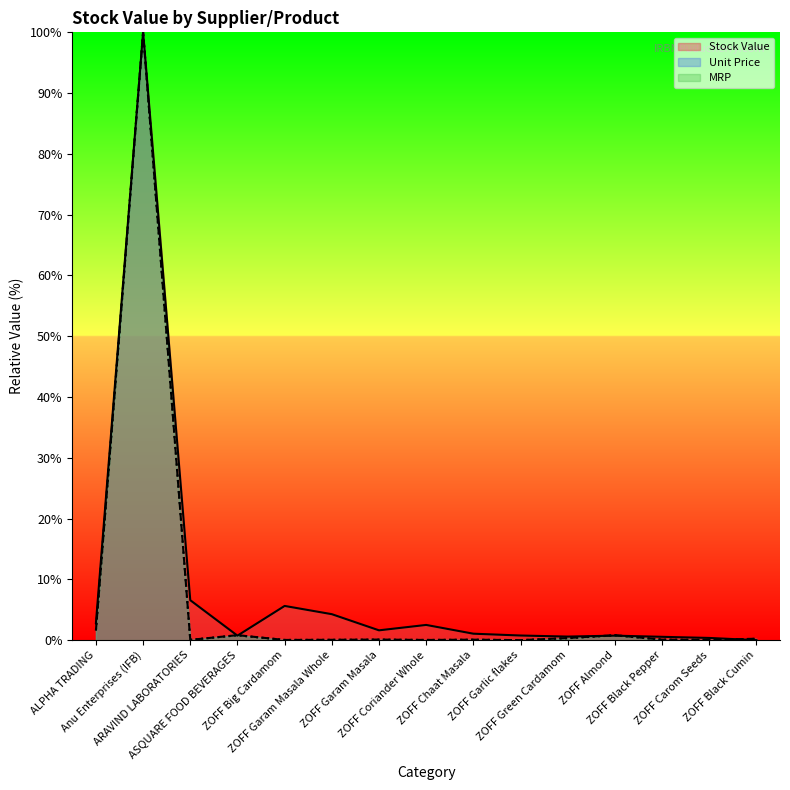

What is the total value across all series at ZOFF Big Cardamom?

5.7